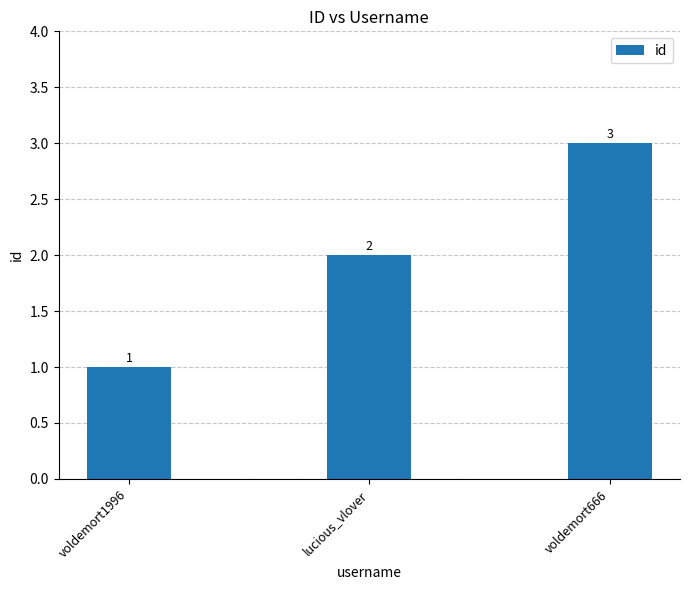

Does the chart contain stacked bars?

No